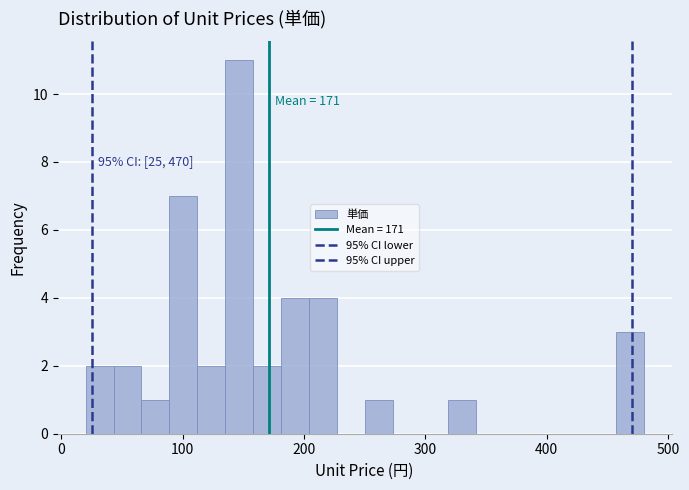

Read against the x-axis, roughly where is the centre of the tallest bar?

150